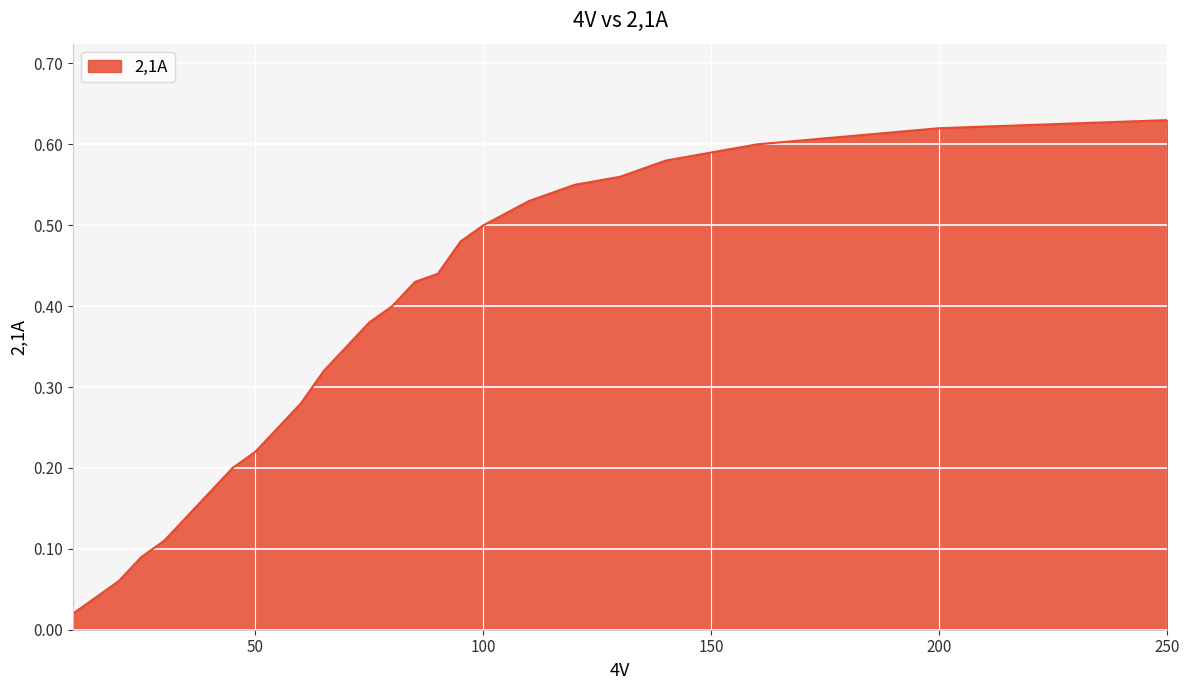

Reading right to left, what are all the values shown in this chart?

0.6	0.6	0.6	0.6	0.6	0.6	0.6	0.5	0.5	0.5	0.4	0.4	0.4	0.4	0.3	0.3	0.3	0.2	0.2	0.2	0.2	0.1	0.1	0.1	0.1	0.0	0.0